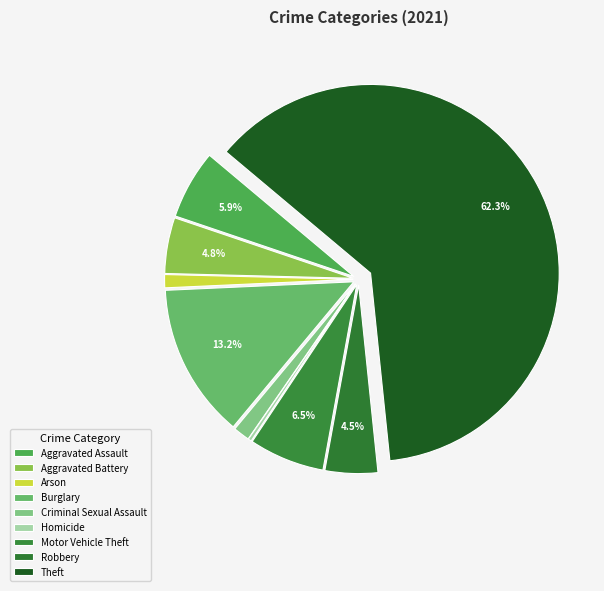

How many slices are in this pie chart?

9